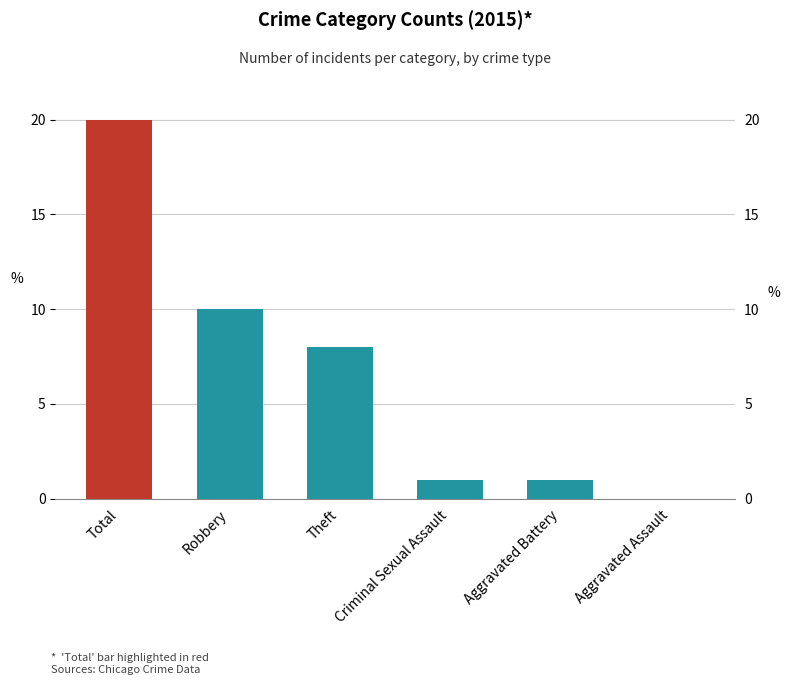

What is the label of the 1st bar from the right?

Aggravated Assault